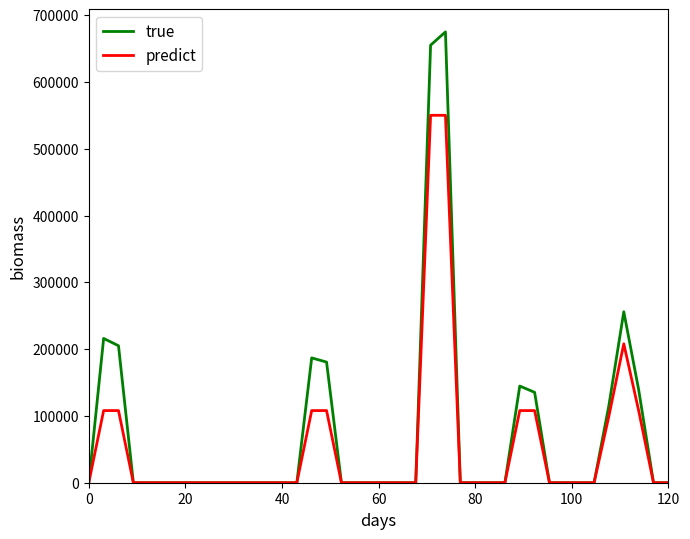

What is the sum of all true values?

2909590